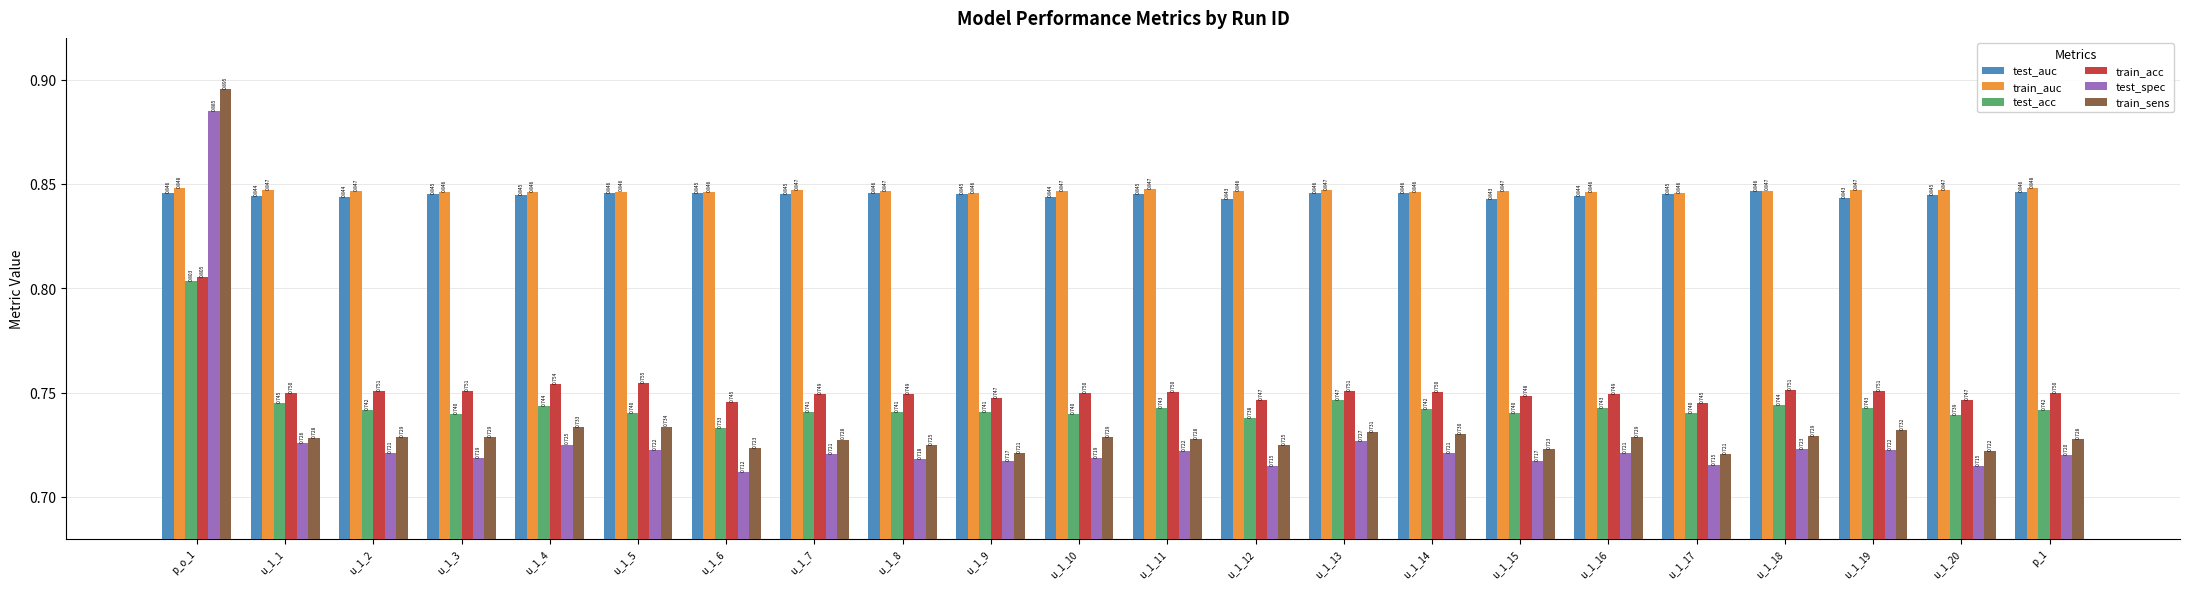

How many groups of bars are there?

22